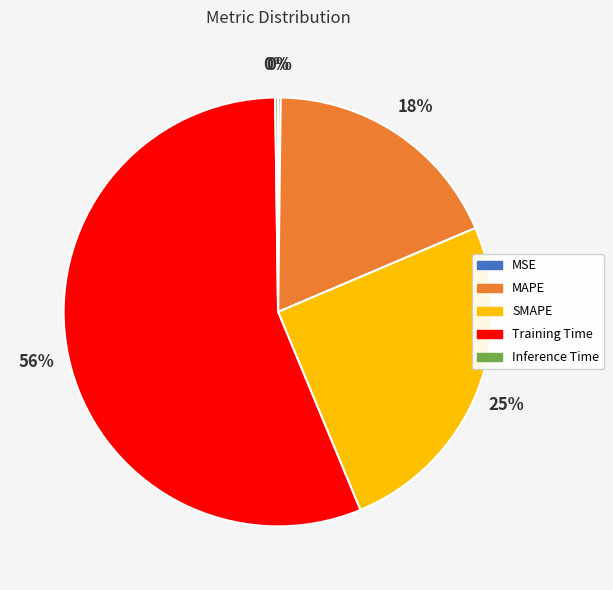

Does any single category account for the majority?

Yes